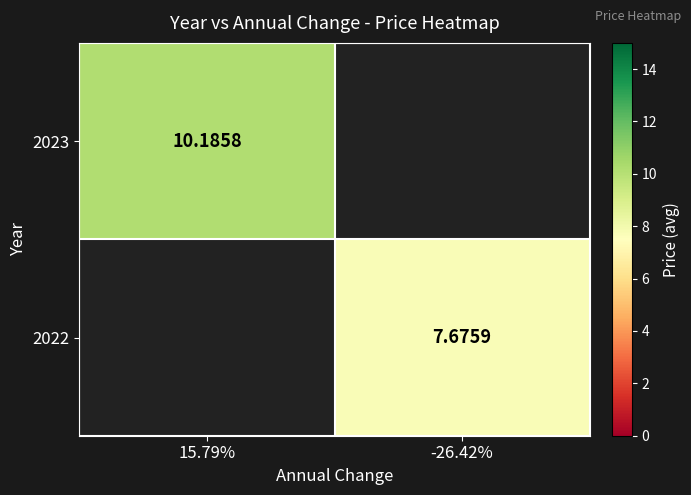

Count the number of categories in the chart.

2